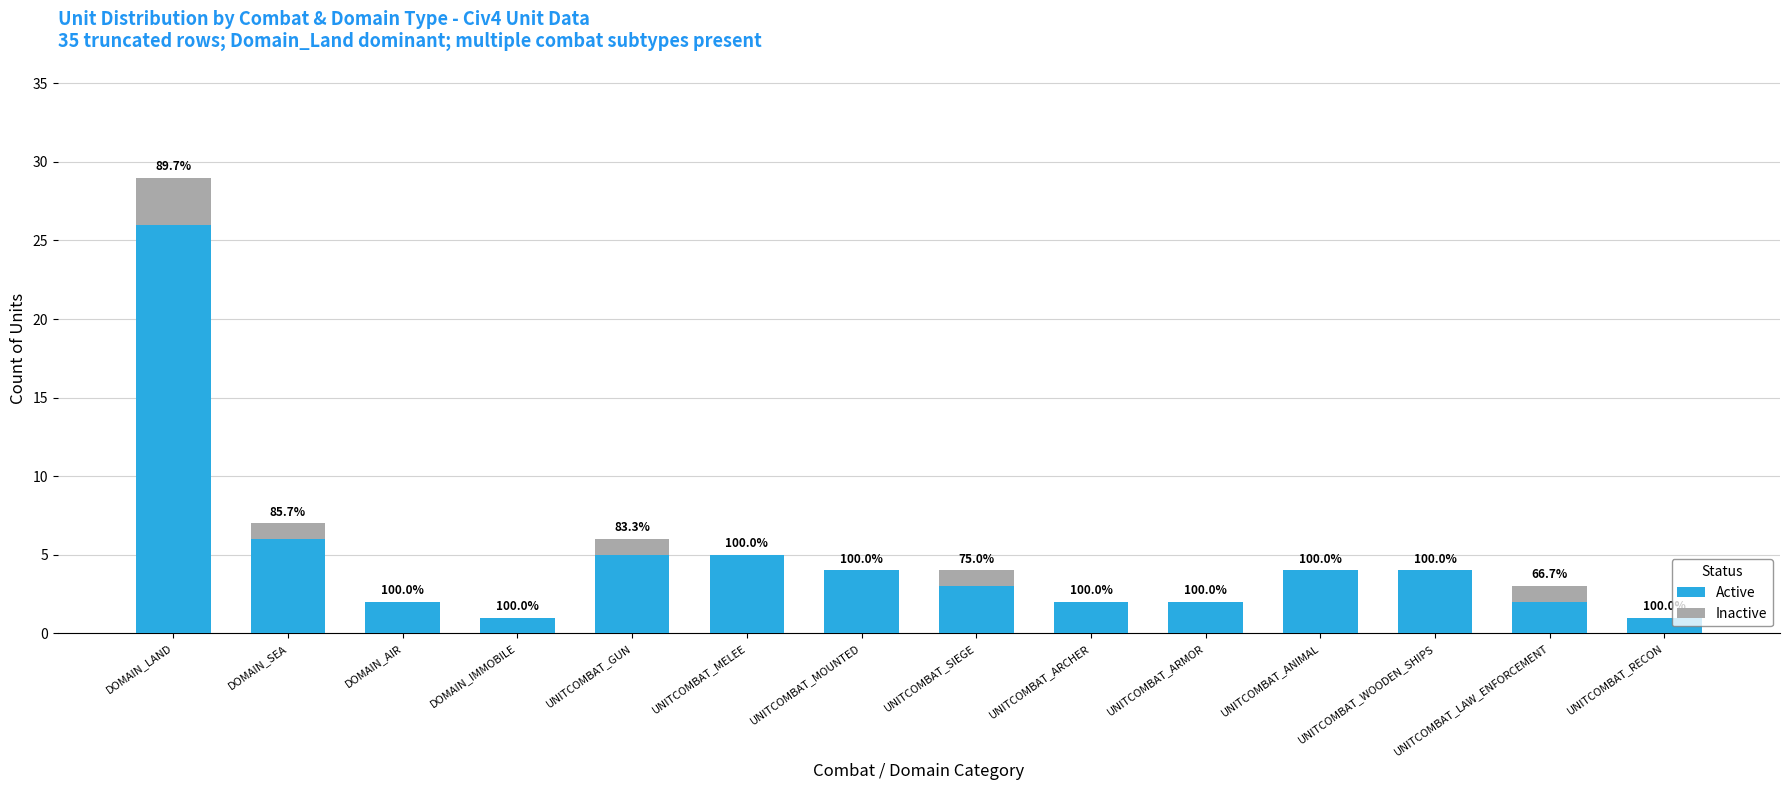

What is the sum of the Inactive values at DOMAIN_IMMOBILE and UNITCOMBAT_LAW_ENFORCEMENT?

1